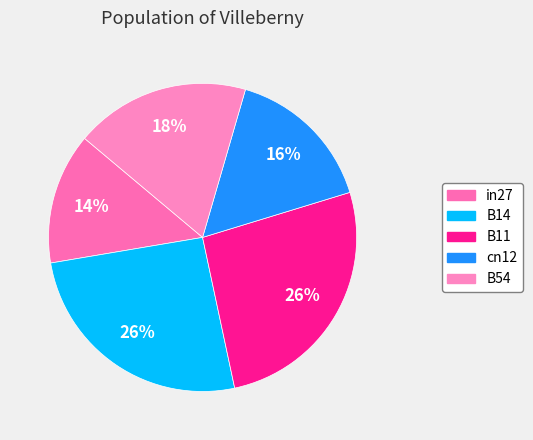

Is it true that in27 is 14% of the pie?

True